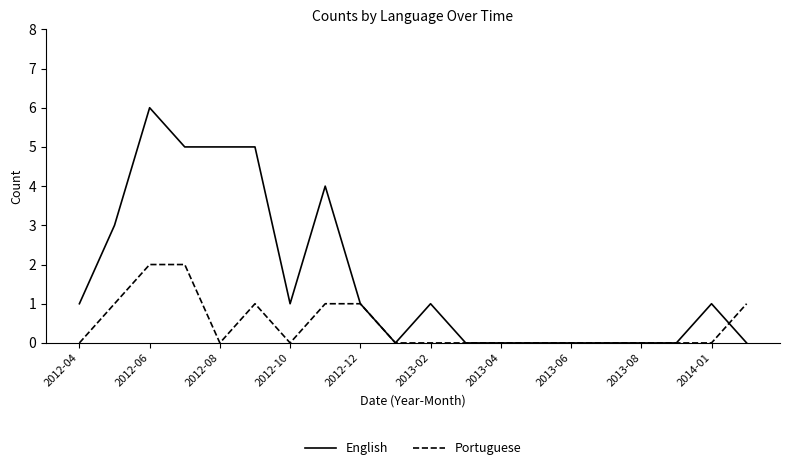

List the series in order of their peak value, lowest first.

Portuguese, English